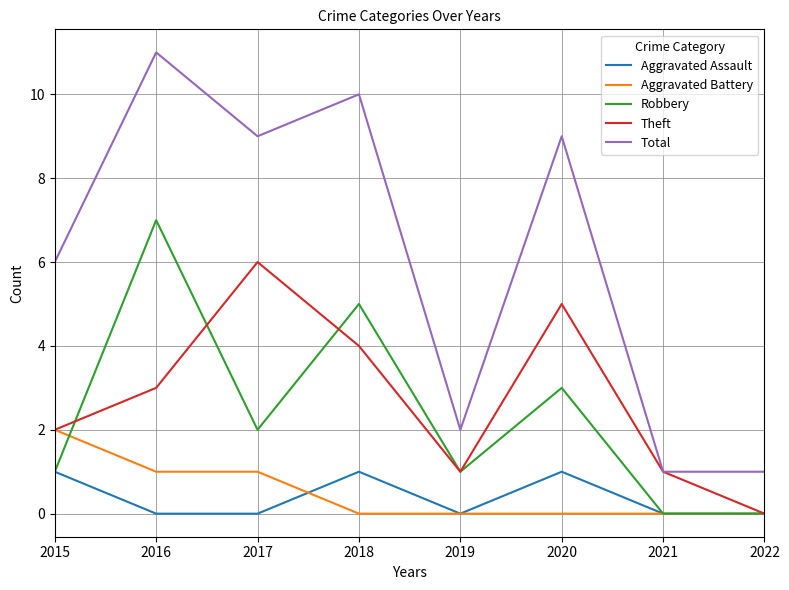

What is the difference between the highest and lowest values at 2016?

11